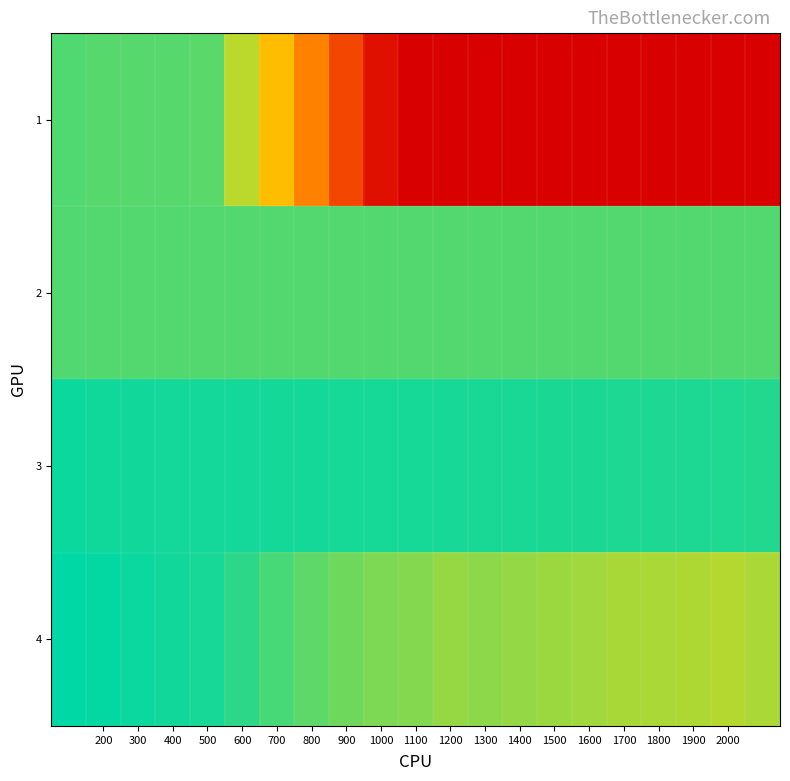

Count the number of data series in this chart.

4